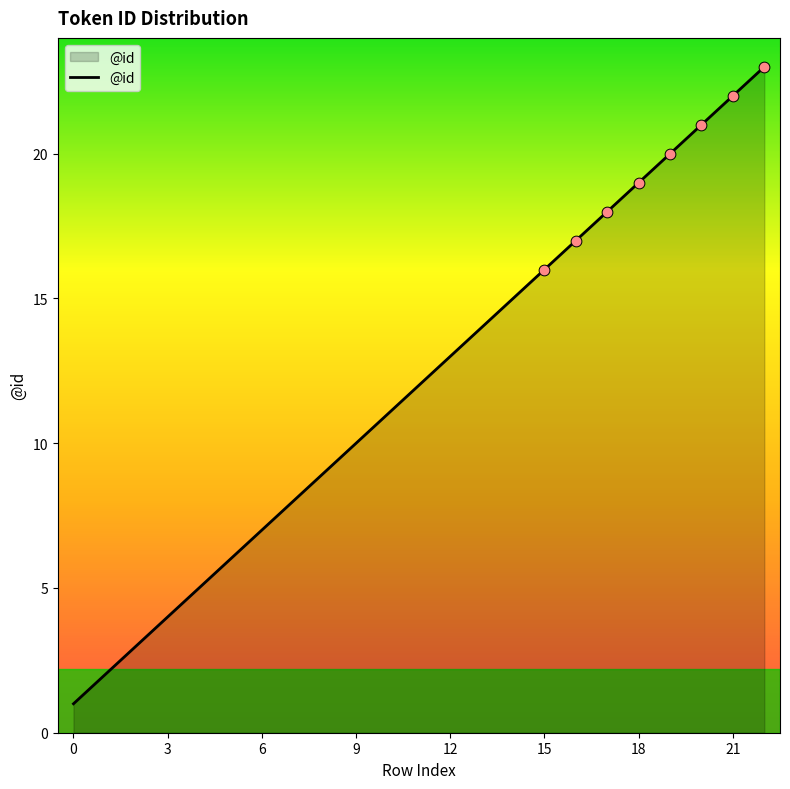

What is the maximum value shown in the chart?

23